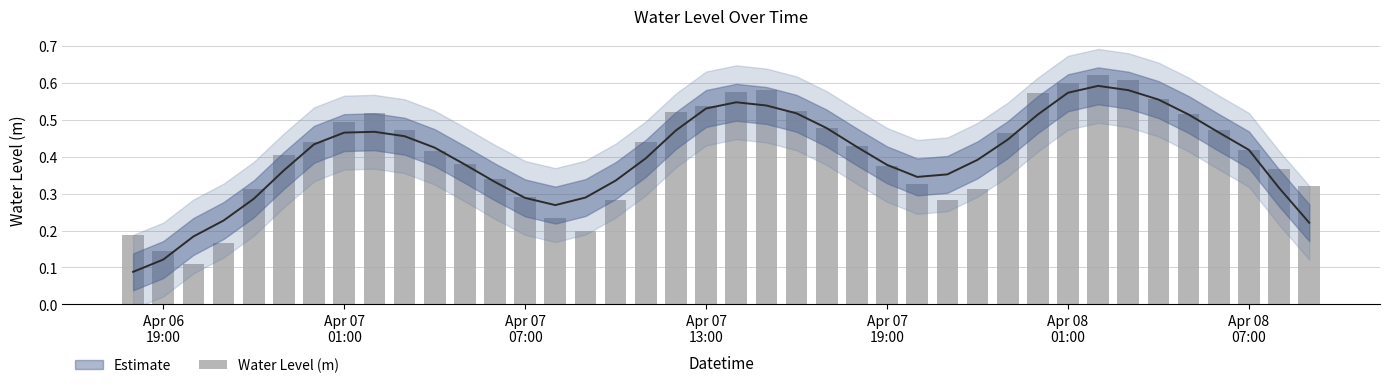

True or false: the data shows 0.4 at Apr 08 07:00.

True